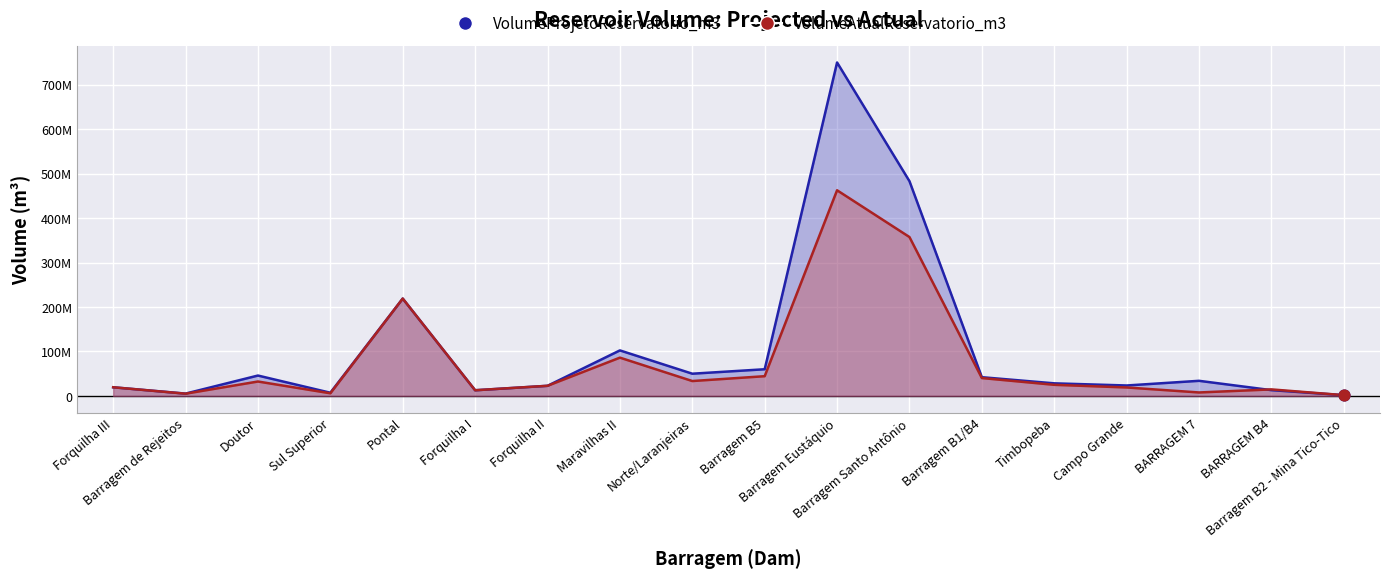

Which series has the largest total across all categories?

VolumeProjetoReservatorio_m3